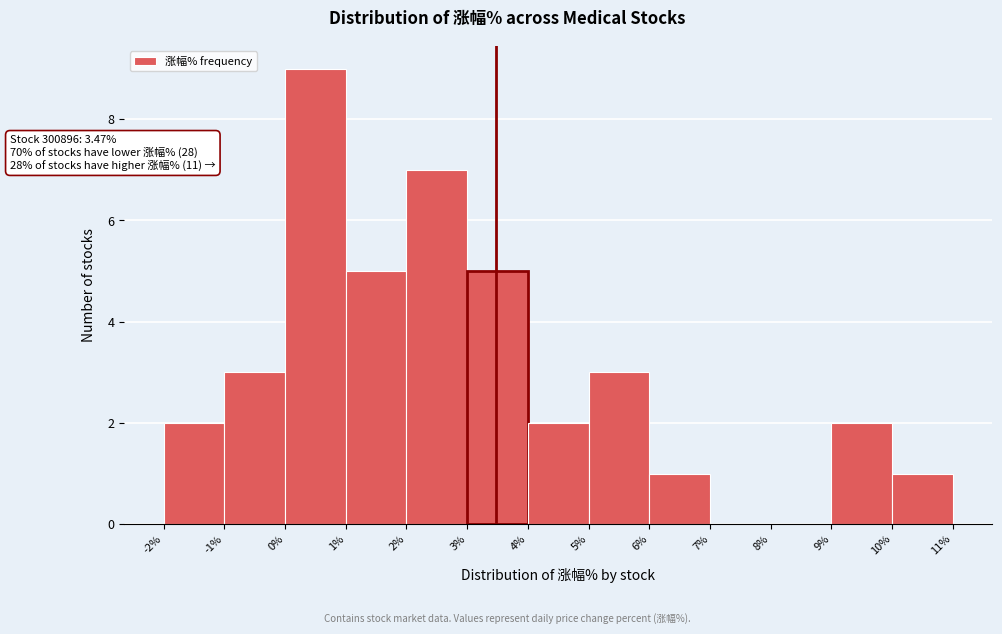

Which range on the x-axis has the tallest bar?

0% to 1%